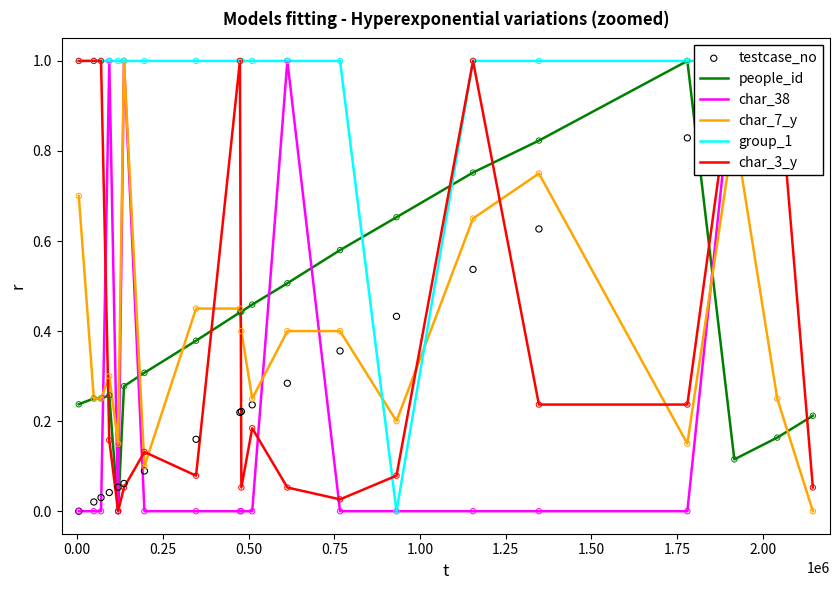

At how many categories does at least one series exceed 0?

20